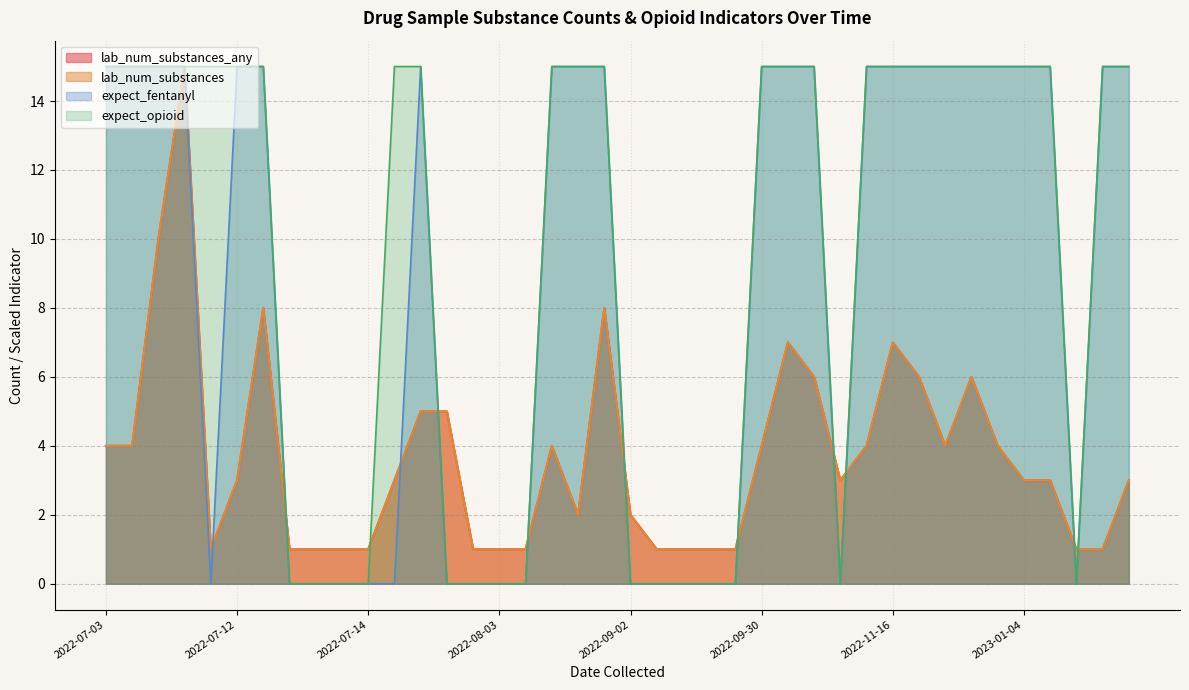

What are all the series names shown in the legend?

lab_num_substances, lab_num_substances_any, expect_fentanyl, expect_opioid